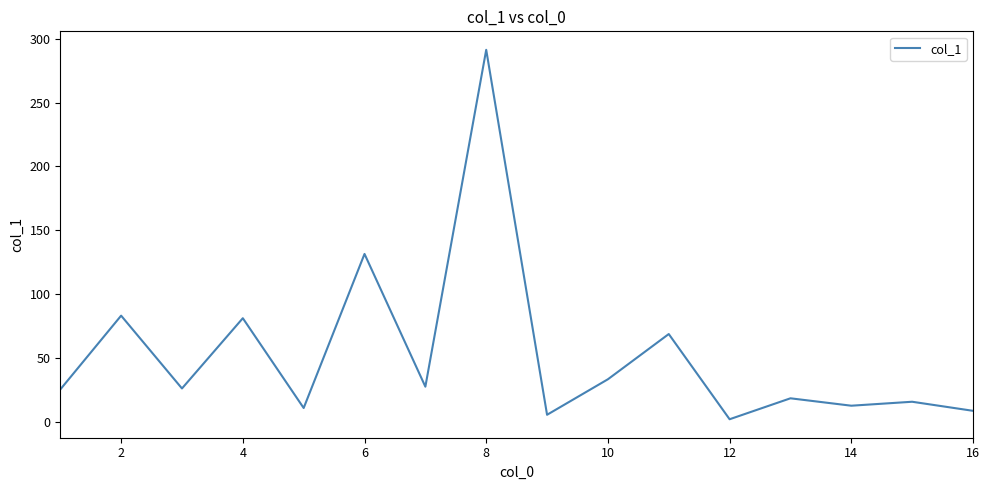

What is the difference between the maximum and minimum values?

289.2